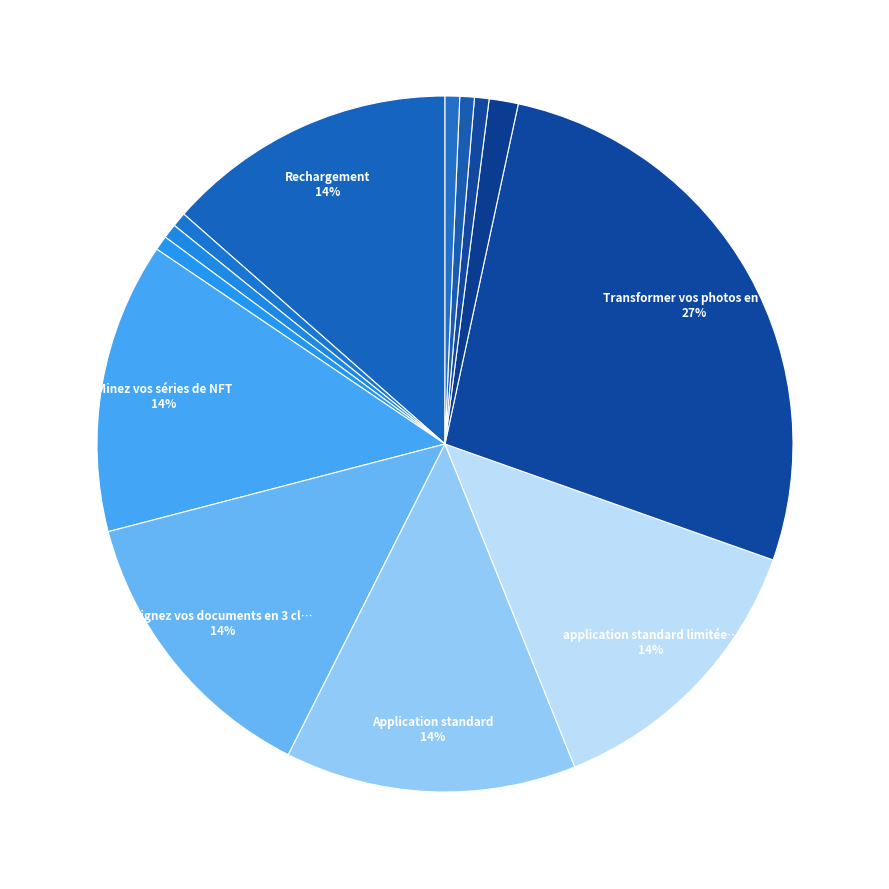

Is there a majority slice in this chart?

No